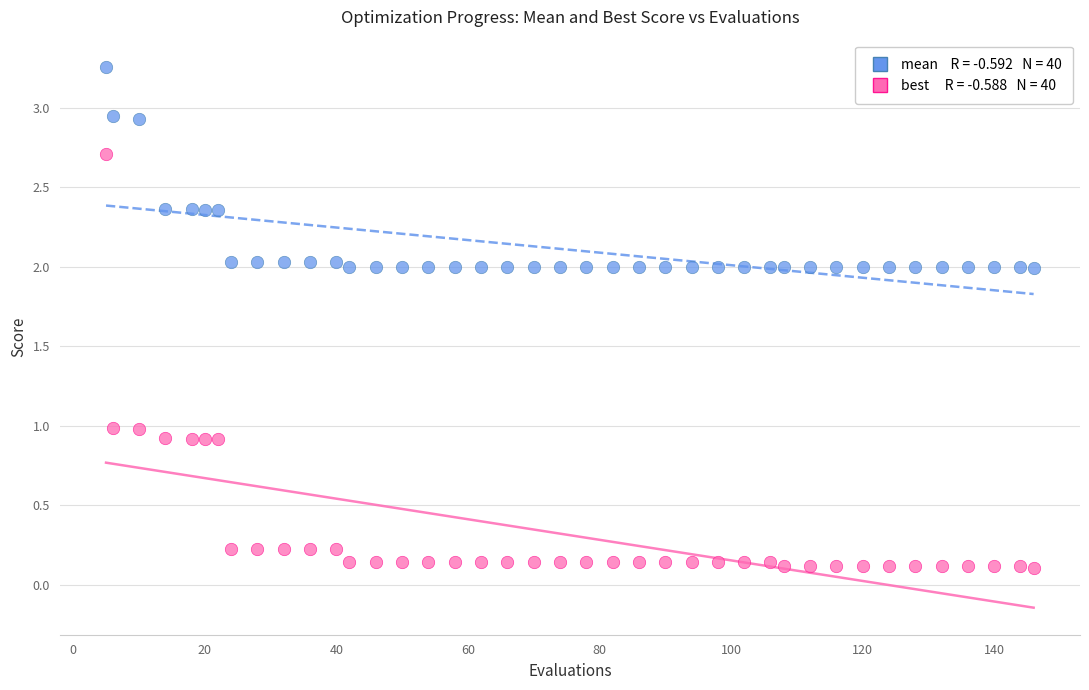

Across all data points, what is the range of Y values (max minus min)?

3.2